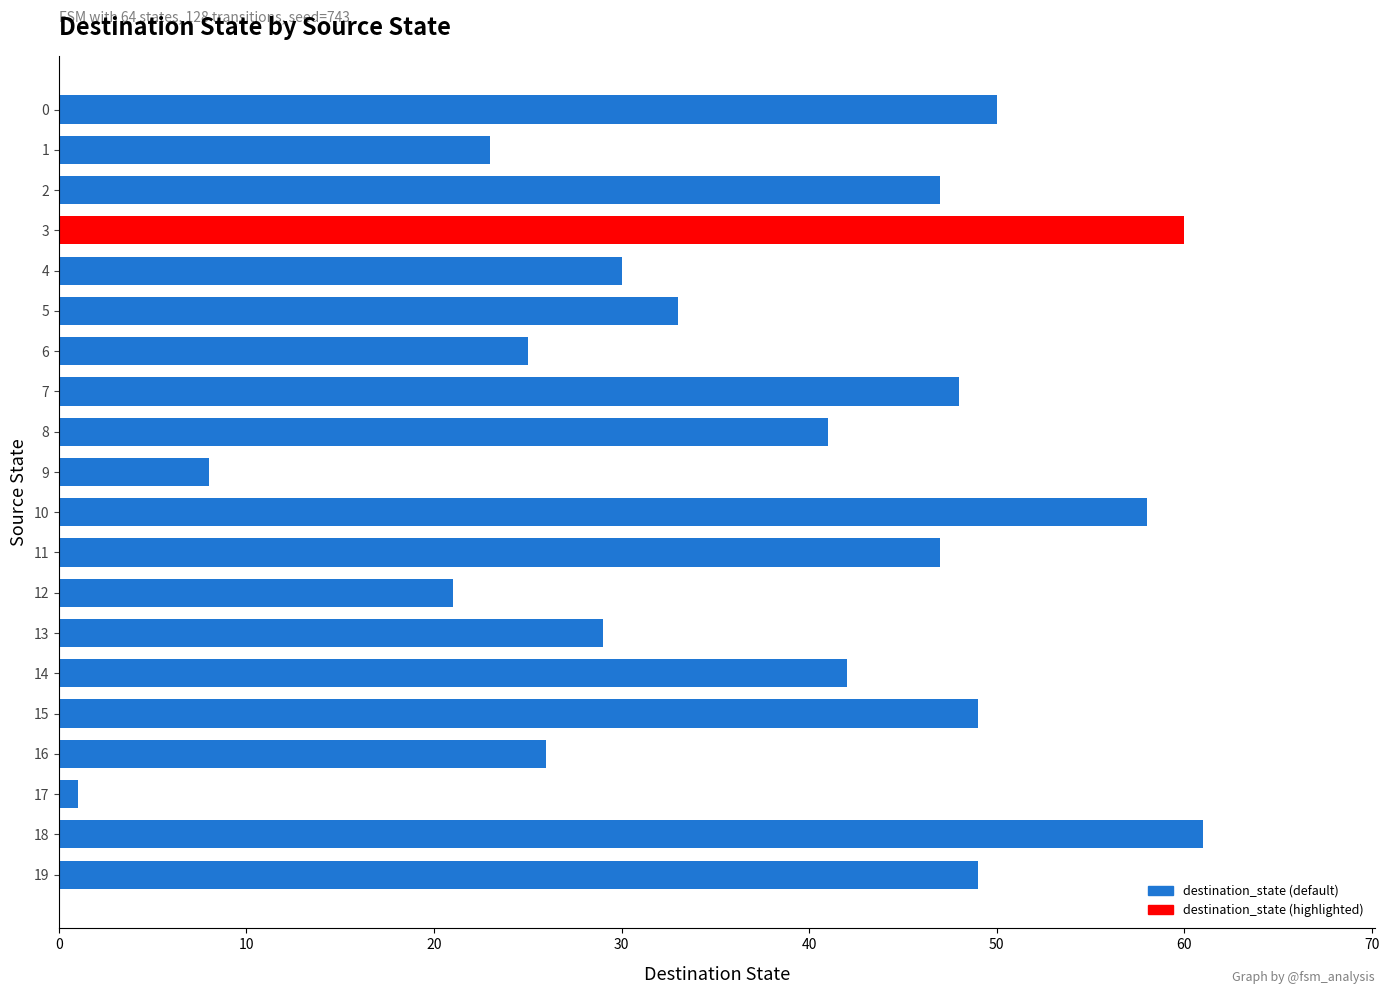

How many categories are shown in the chart?

20